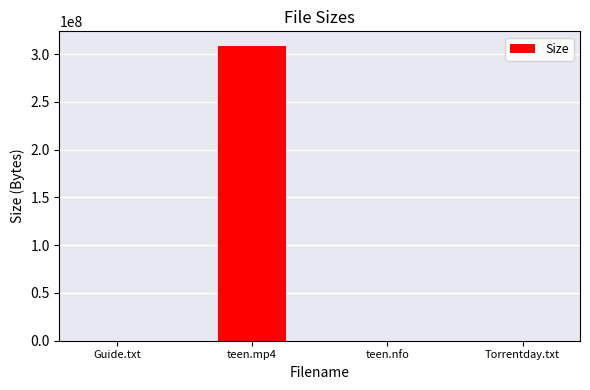

Which category has the highest value across all series?

teen.mp4